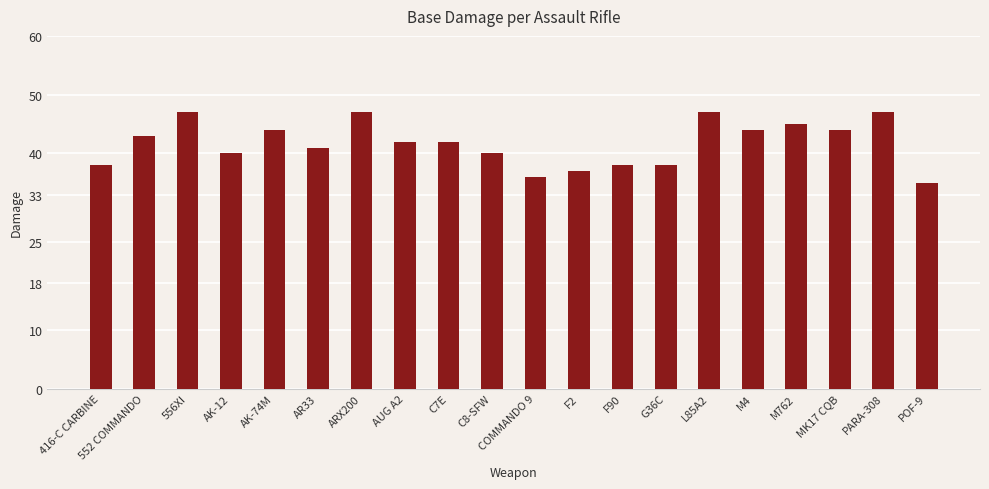

Between F90 and C8-SFW, which is larger?

C8-SFW